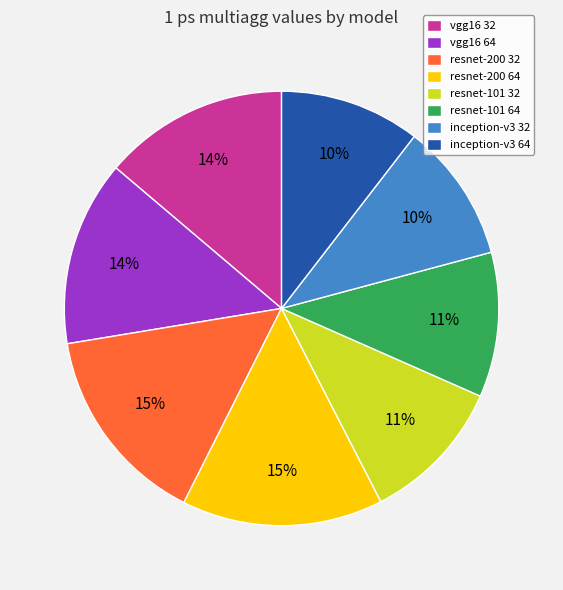

Which has a higher value, vgg16 64 or inception-v3 64?

vgg16 64